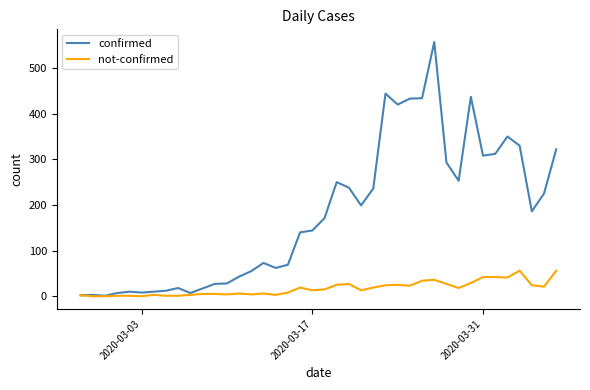

List the series in order of their overall mean, lowest first.

not-confirmed, confirmed